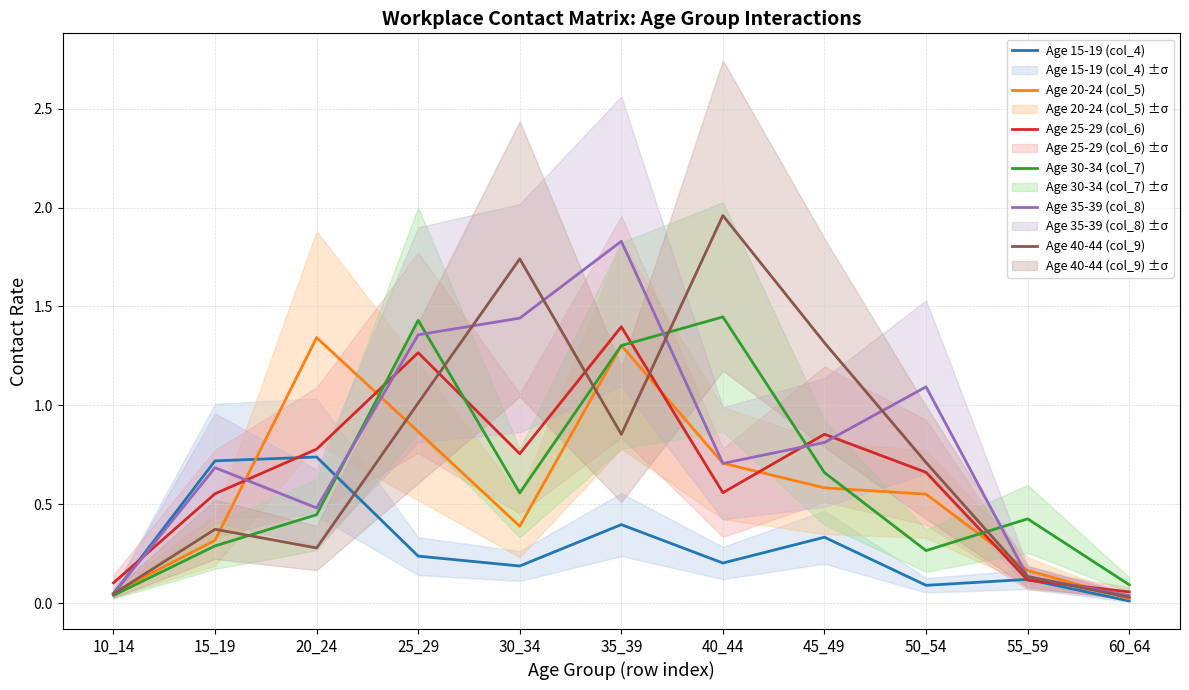

What is the difference between the maximum and minimum values in the Age 30-34 (col_7) series?

1.4